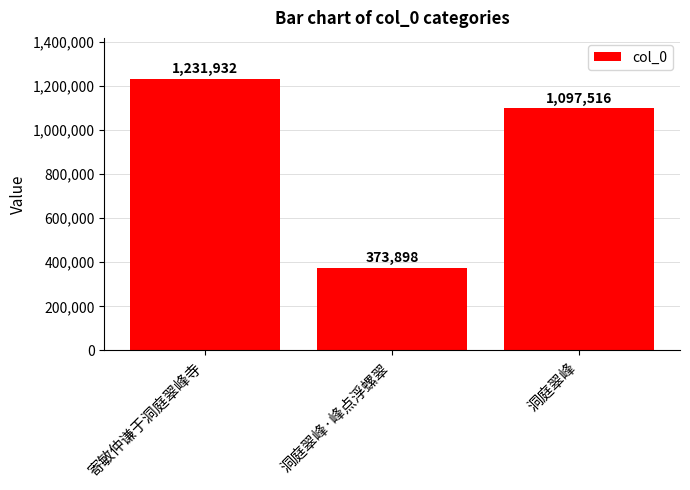

What is the average value?

901115